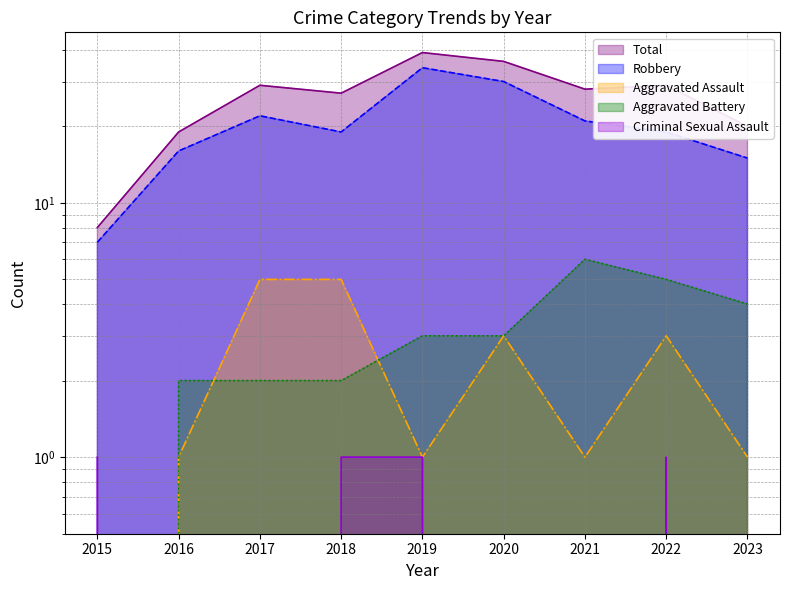

How many lines are shown in the chart?

5